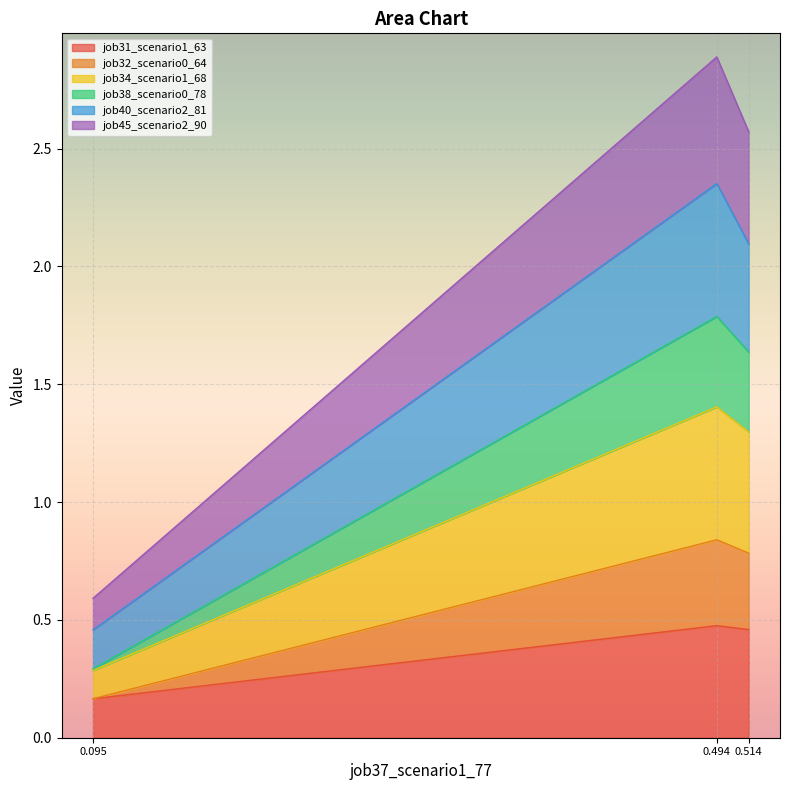

At which label does job31_scenario1_63 reach its minimum?

0.095